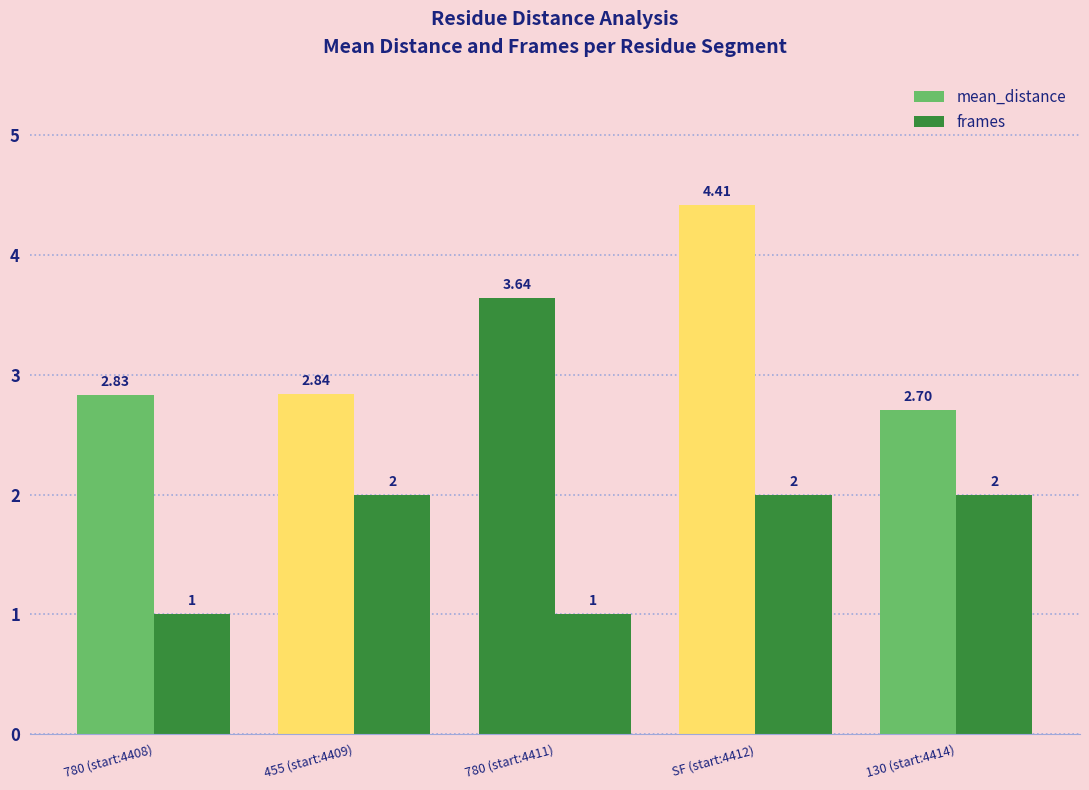

How many bars are there in each group?

2